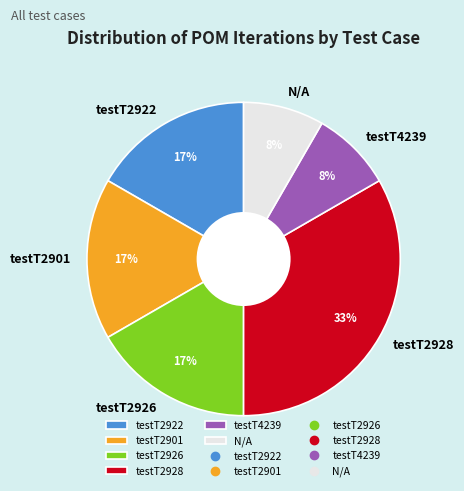

Count the number of slices in the pie.

6